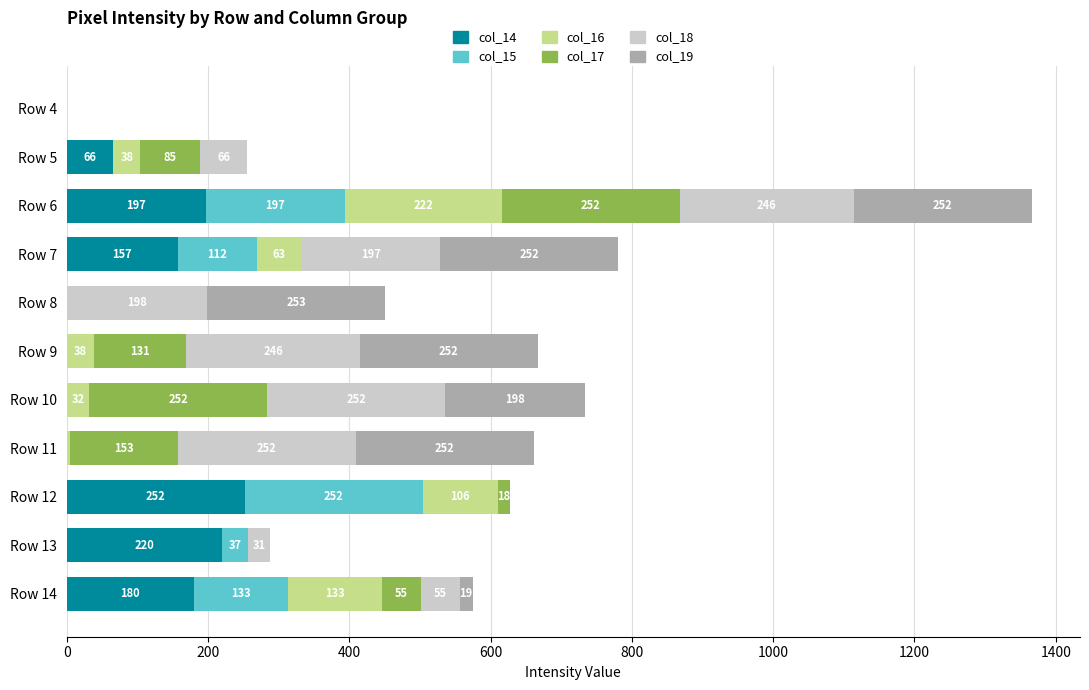

At which category is the sum across all series the highest?

Row 6